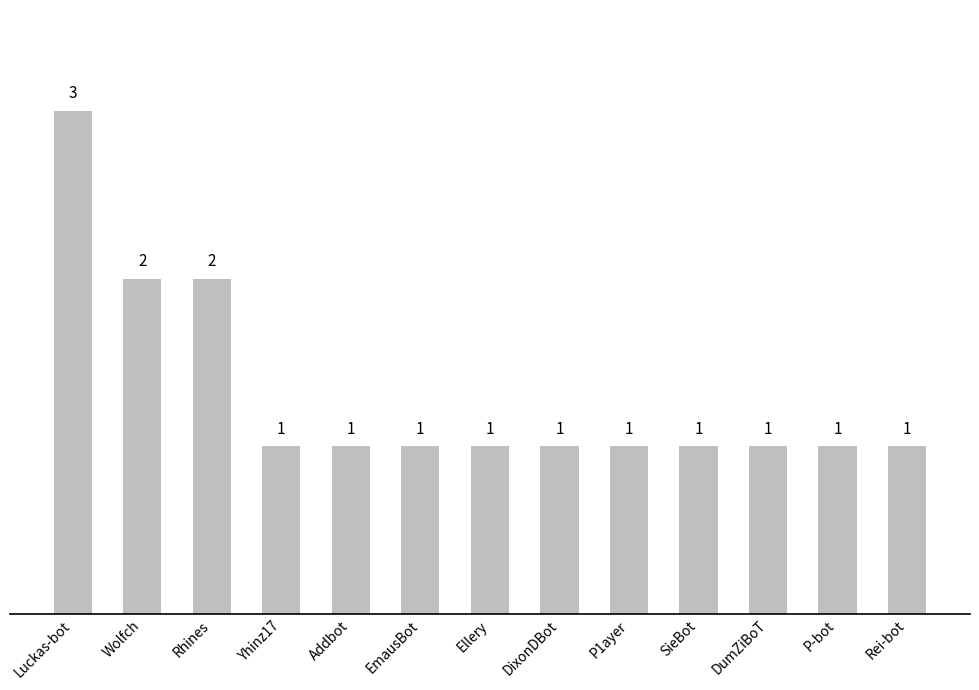

What is the difference between the second highest and minimum values?

1